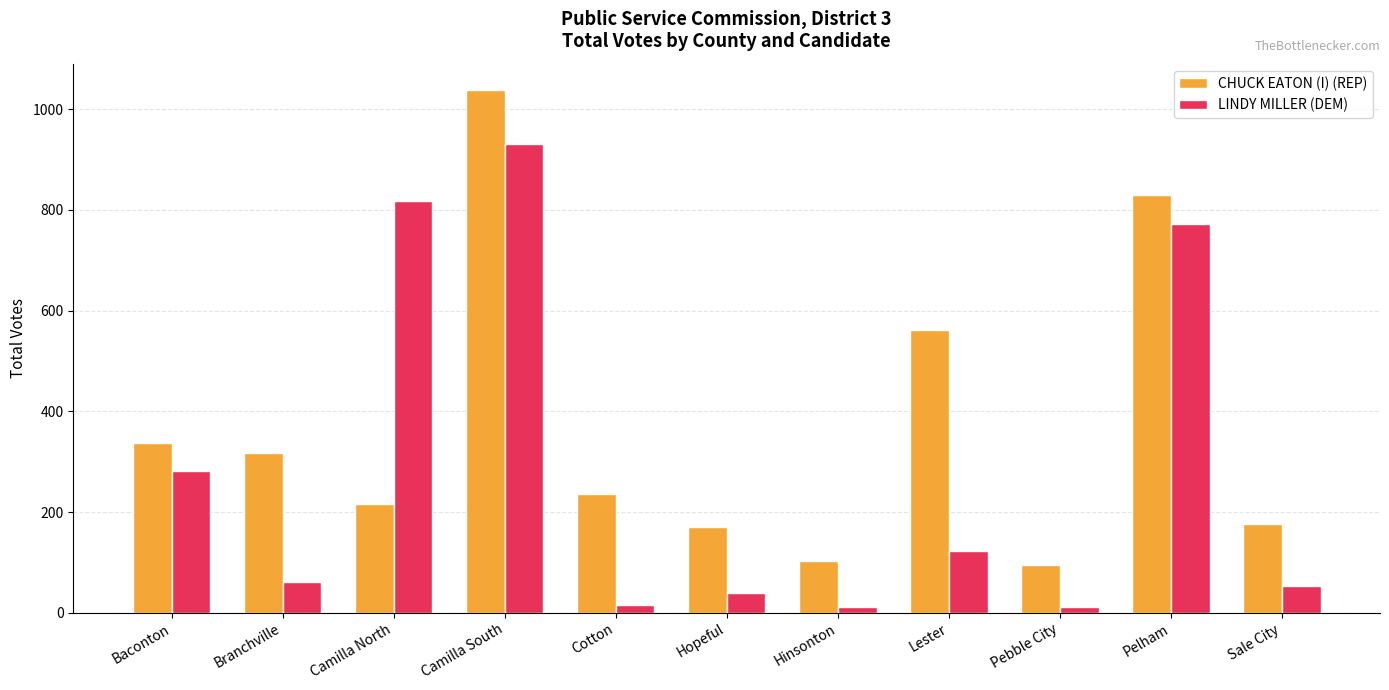

Is the value of CHUCK EATON (I) (REP) at Lester greater than the value of LINDY MILLER (DEM) at Branchville?

Yes